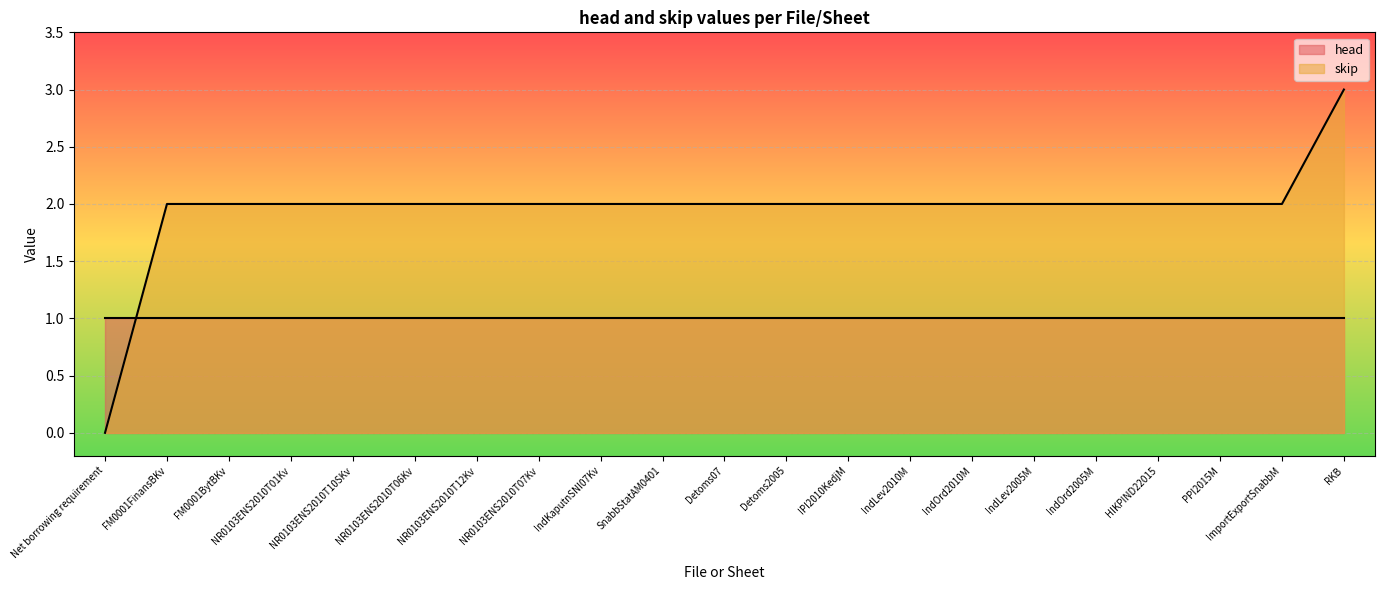

True or false: the data shows 0 at Net borrowing requirement.

True